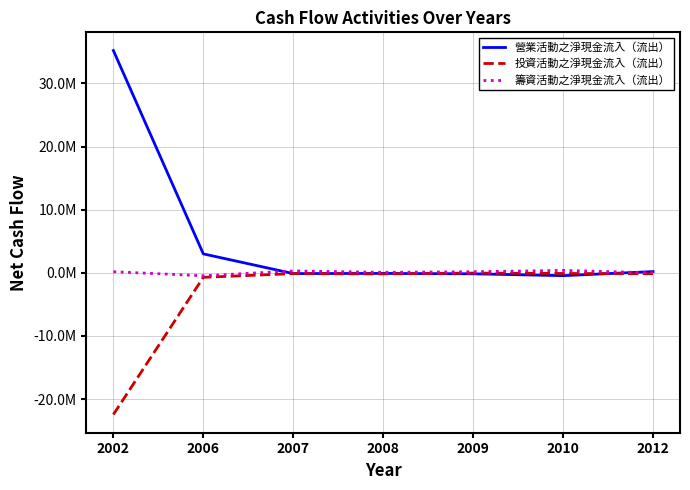

What is the greatest value displayed?

35216364